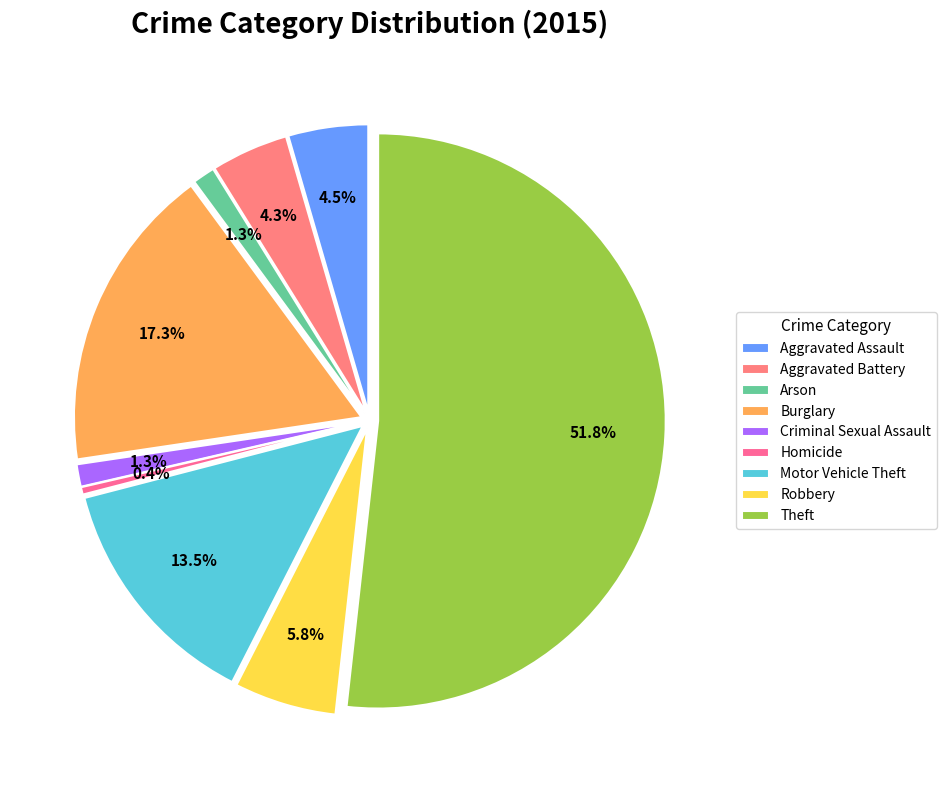

Between Aggravated Assault and Robbery, which is larger?

Robbery